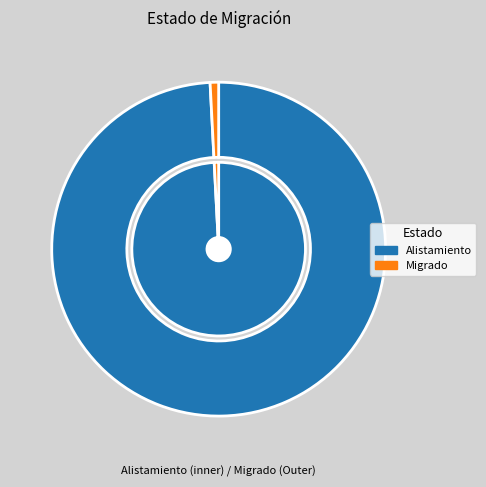

True or false: Migrado accounts for 11% of the total.

False